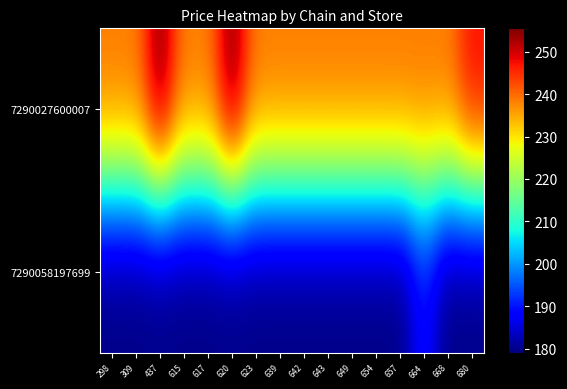

What is the spread (max minus min) of values at 649?

60.0